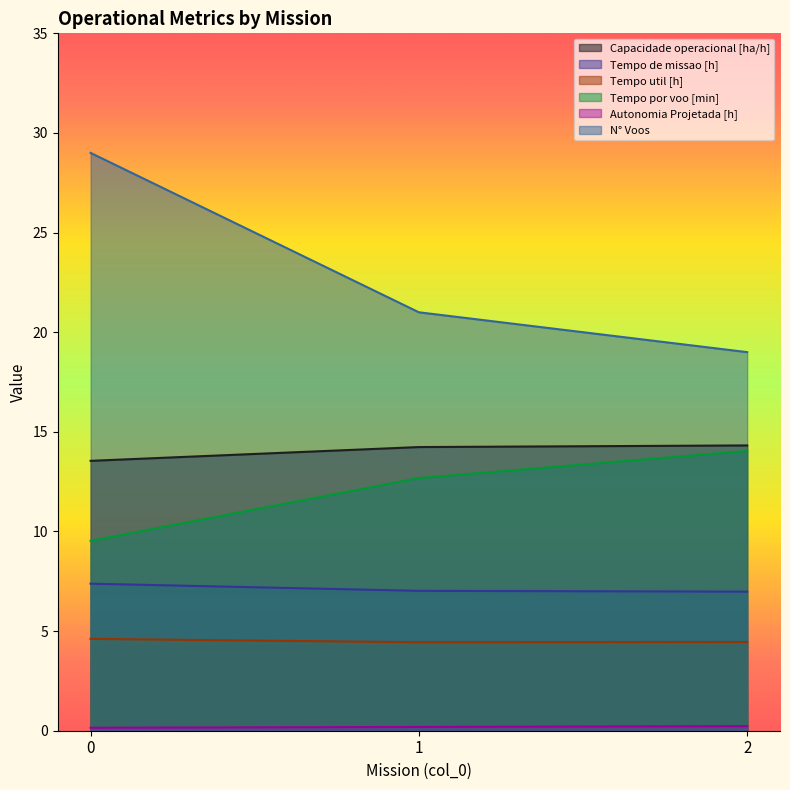

List the series in order of their peak value, highest first.

N° Voos, Capacidade operacional [ha/h], Tempo por voo [min], Tempo de missao [h], Tempo util [h], Autonomia Projetada [h]